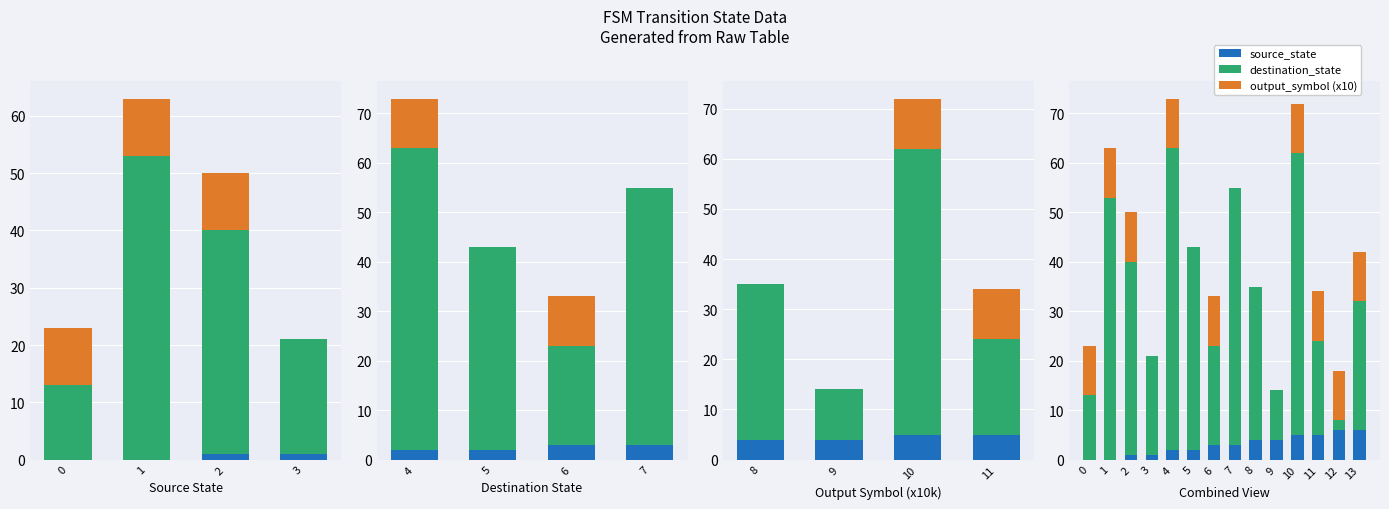

What is the sum of all source_state values?

42